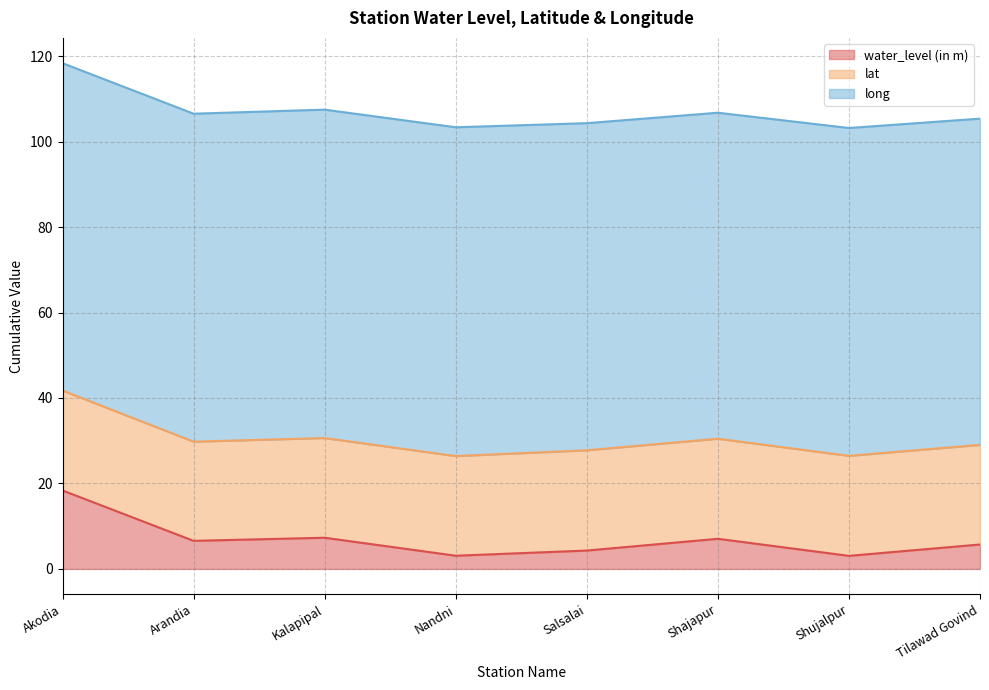

What are all the series names shown in the legend?

water_level (in m), lat, long